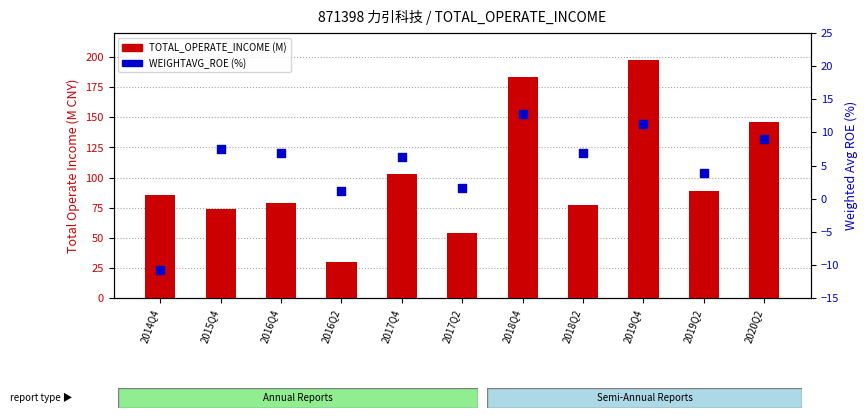

What is the total value across all series at 2019Q2?

92.9